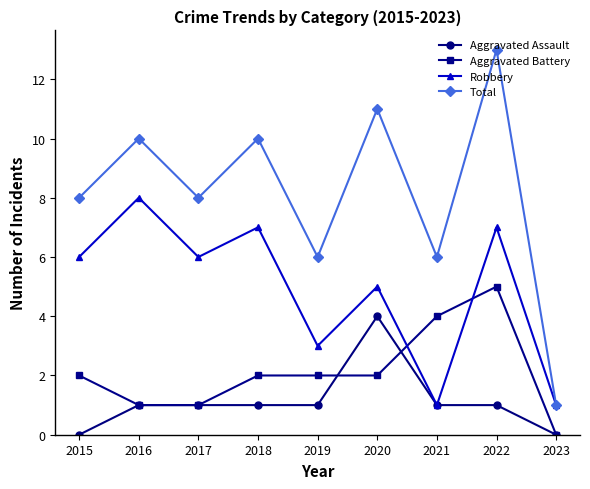

What is the total value across all series at 2019?

12